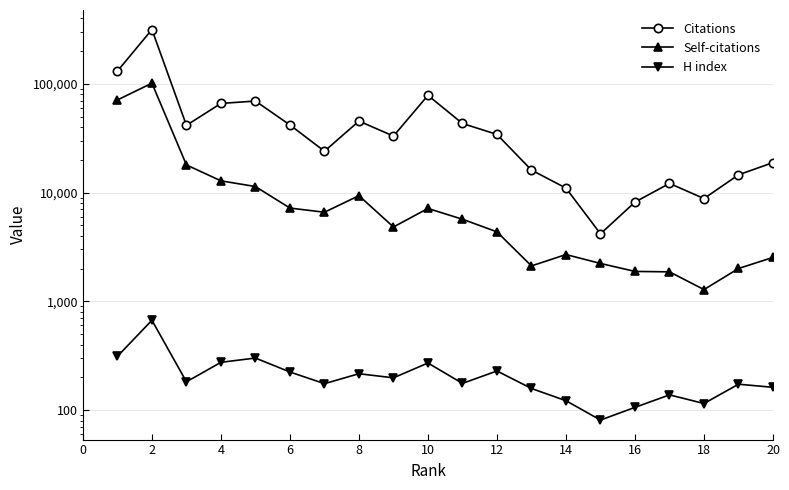

Which category has the highest value across all series?

2